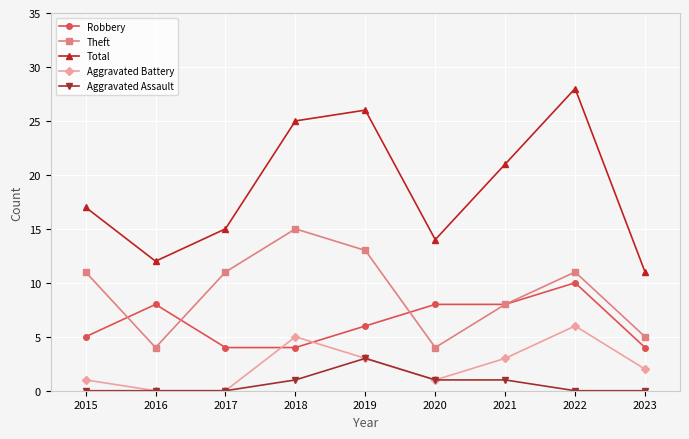

True or false: Total and Robbery intersect in this chart.

False